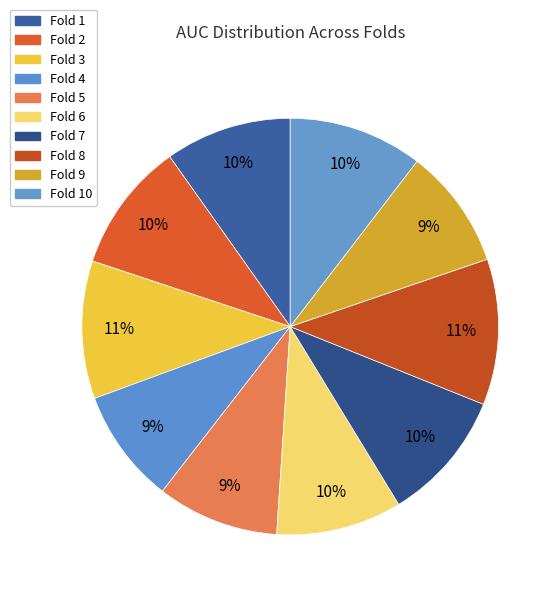

How many slices are in this pie chart?

10